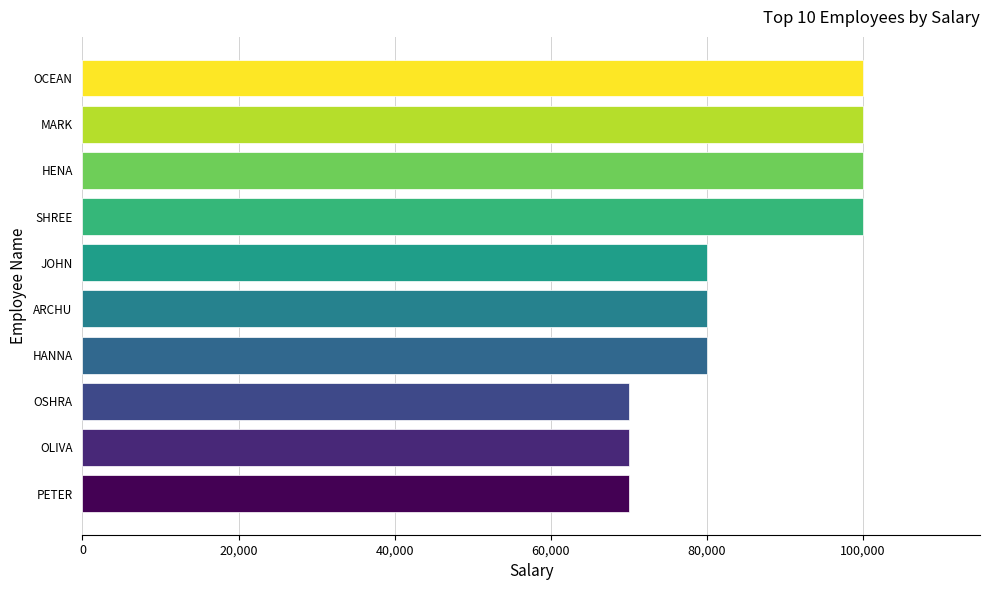

Approximately how many times larger is the value at JOHN compared to PETER?

1.1